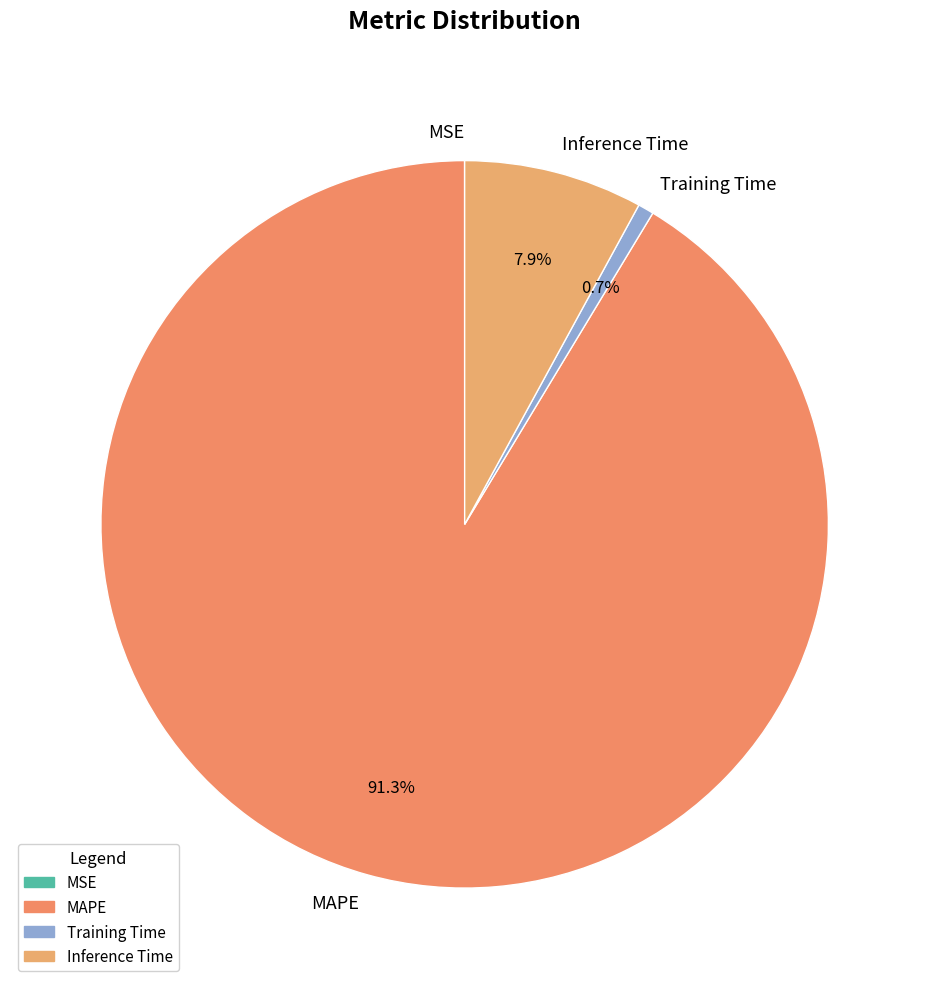

What is the largest slice in the pie chart?

MAPE